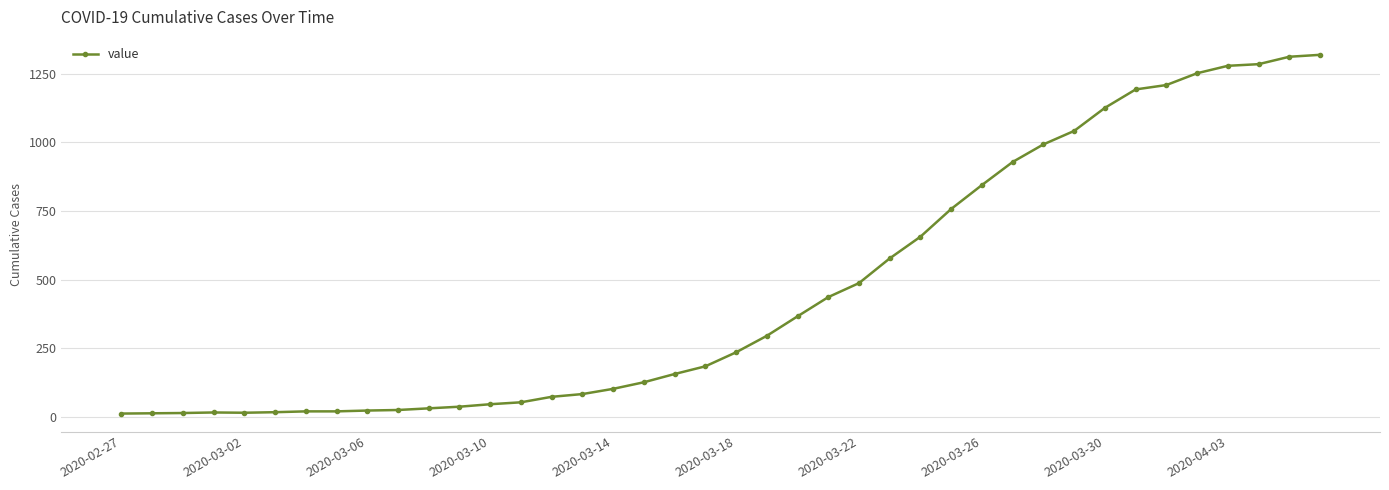

Does the chart display data point markers on the line(s)?

Yes